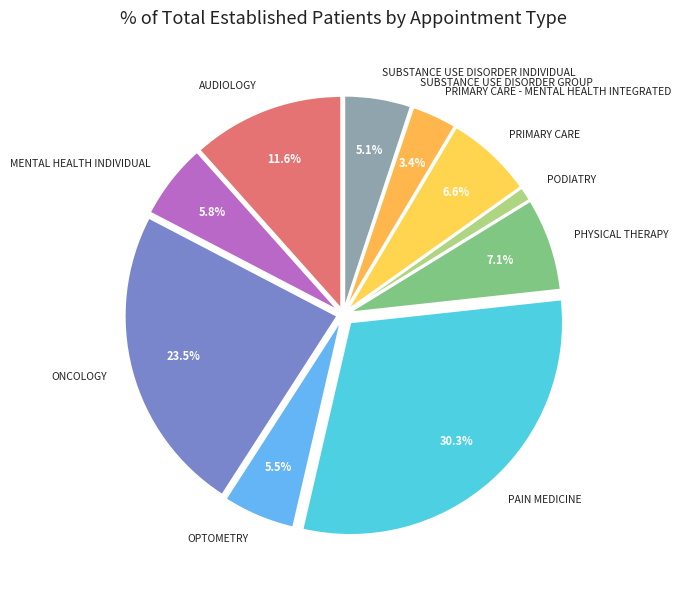

What is the largest slice in the pie chart?

PAIN MEDICINE